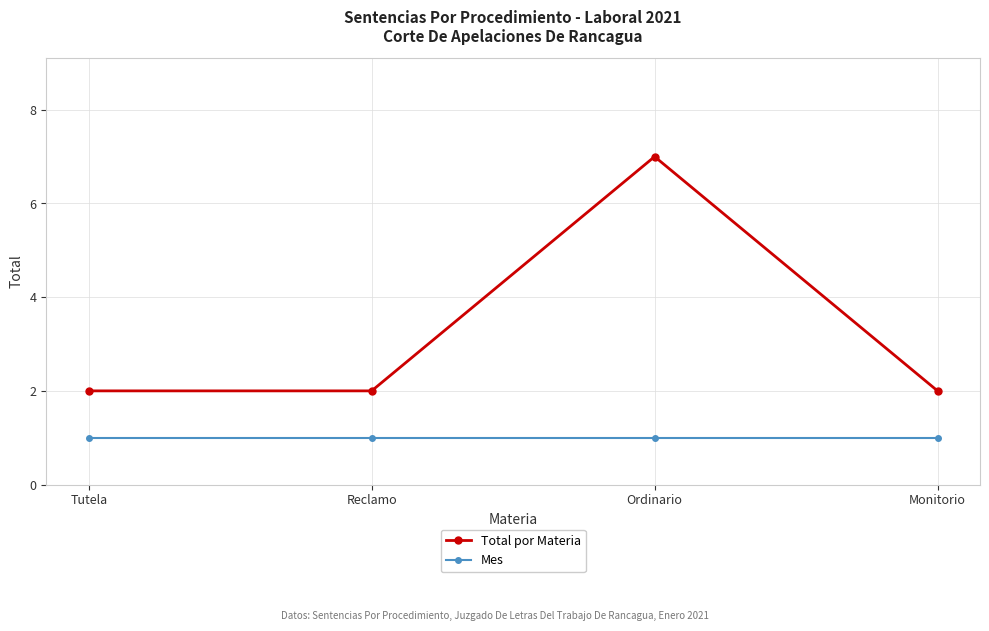

List the series in order of their overall mean, lowest first.

Mes, Total por Materia